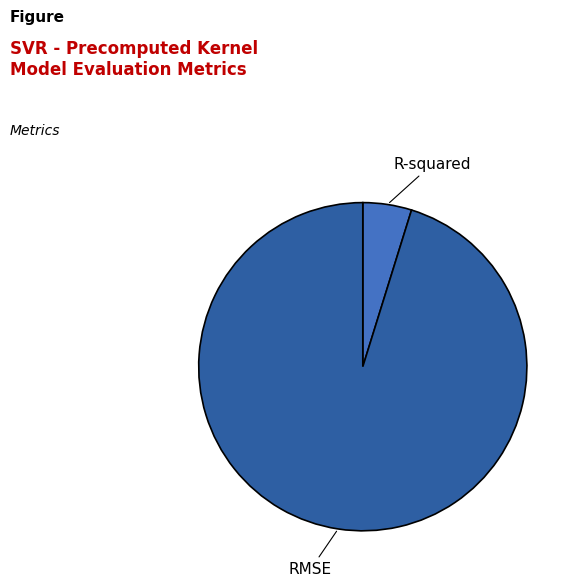

Is there any slice that represents more than half of the pie?

Yes